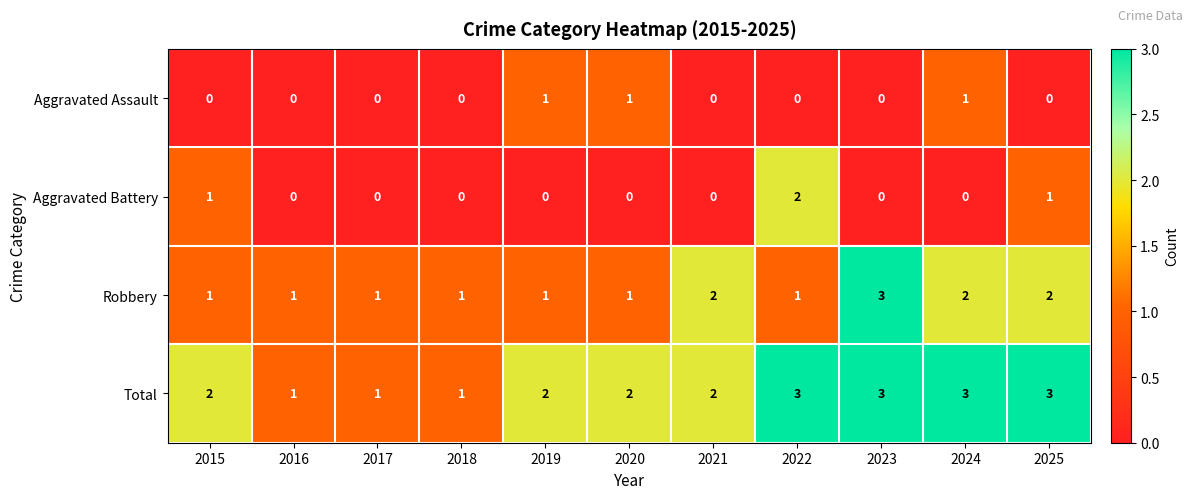

How many Total values are between 1 and 3?

11